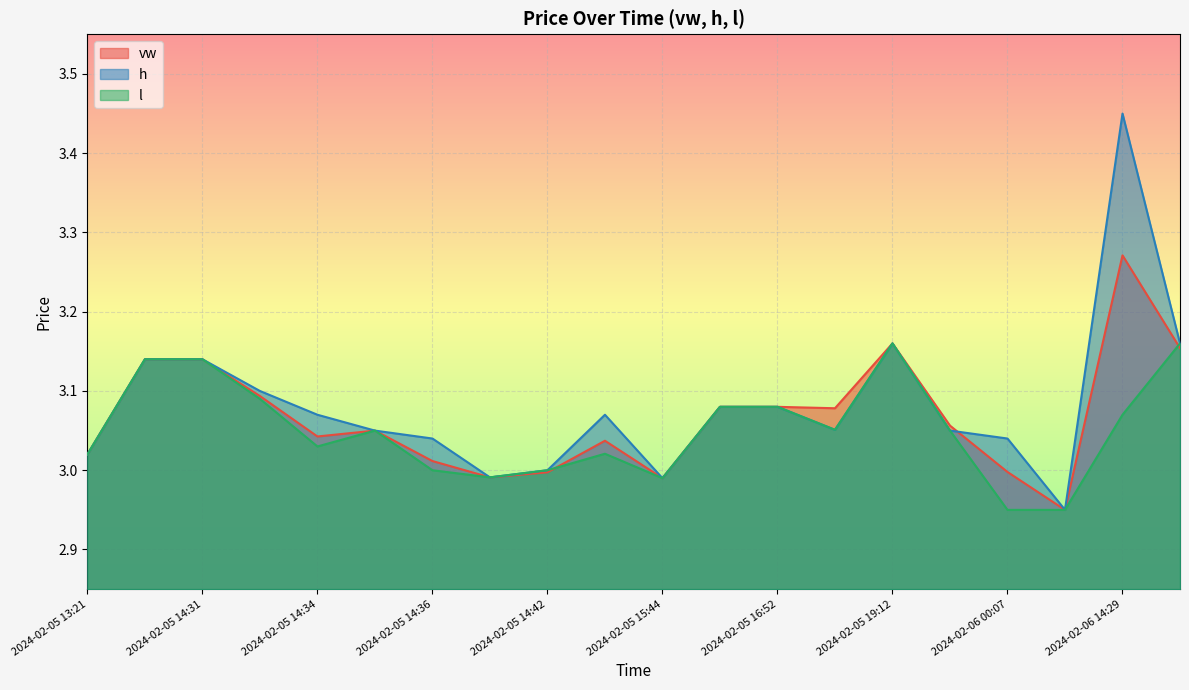

What is the difference between the maximum and minimum values in the h series?

0.5